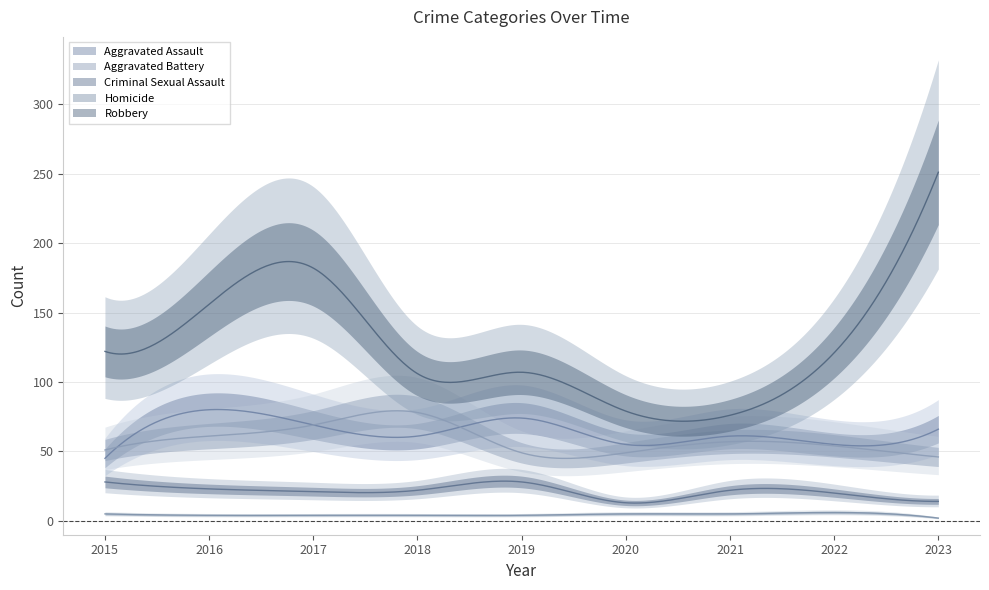

Does the chart have visible grid lines?

Yes